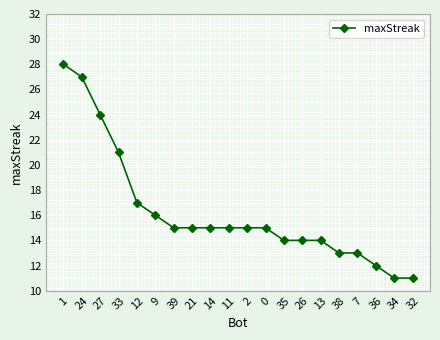

Read the value at 39.

15